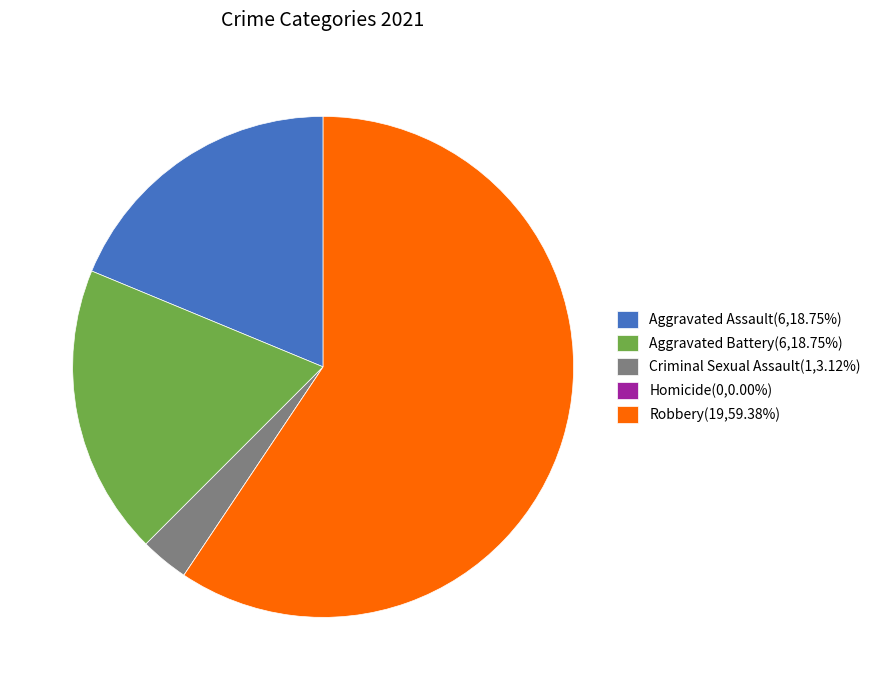

Is Aggravated Battery(6,18.75%) the majority of the pie?

No